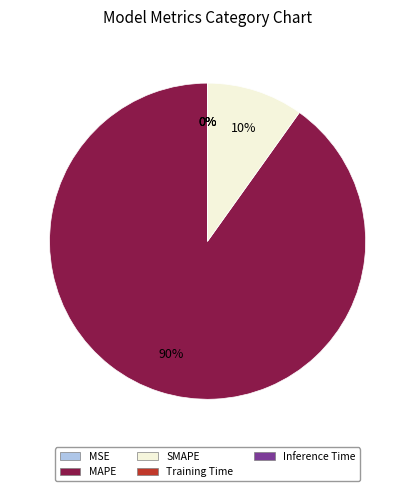

Is it true that MAPE is 76% of the pie?

False